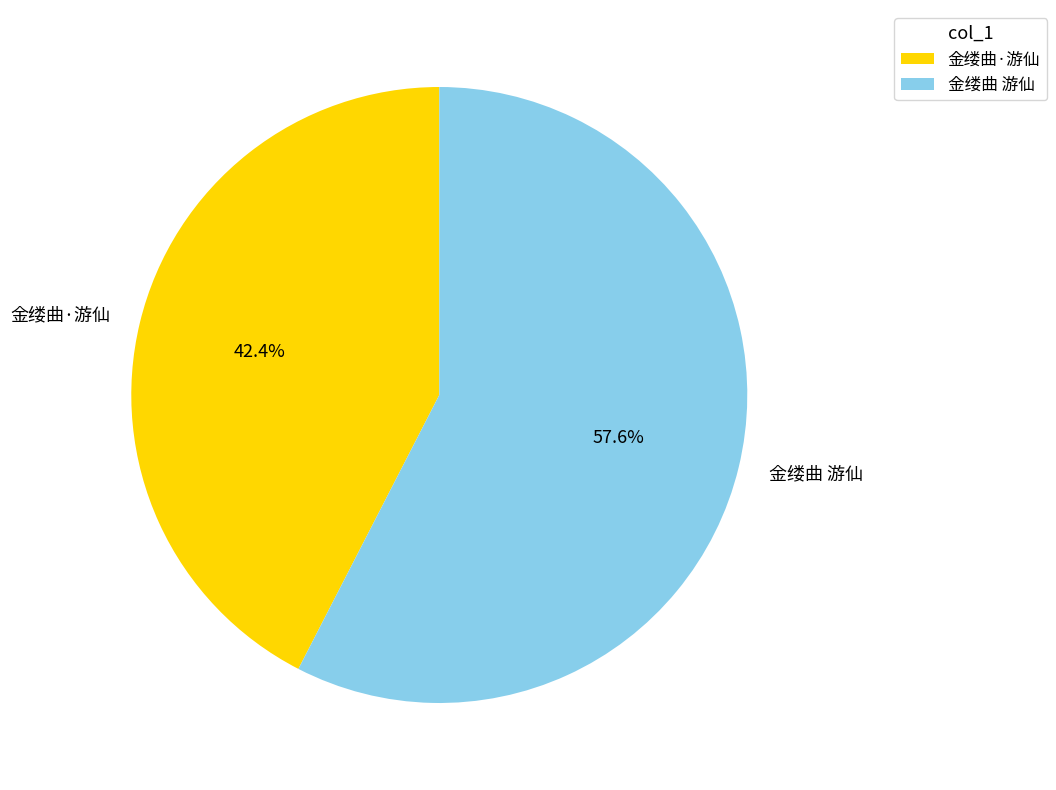

What percentage do 金缕曲·游仙 and 金缕曲 游仙 together represent?

100.0%